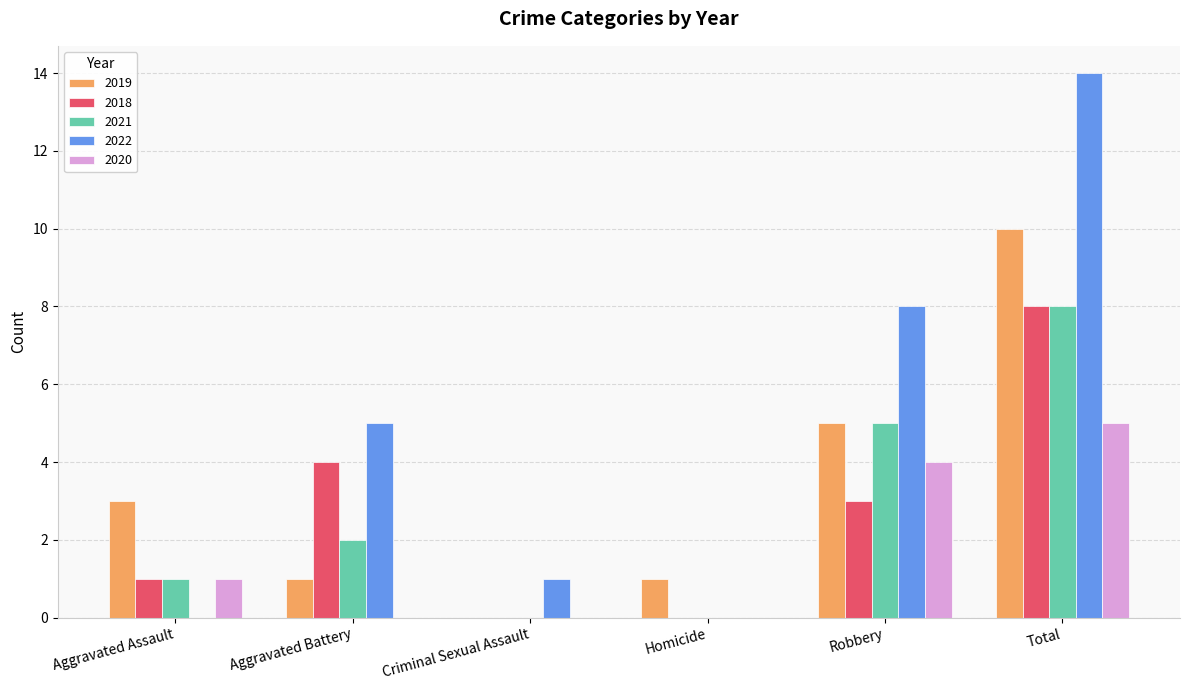

Between Robbery and Total, which series saw the biggest shift?

2022